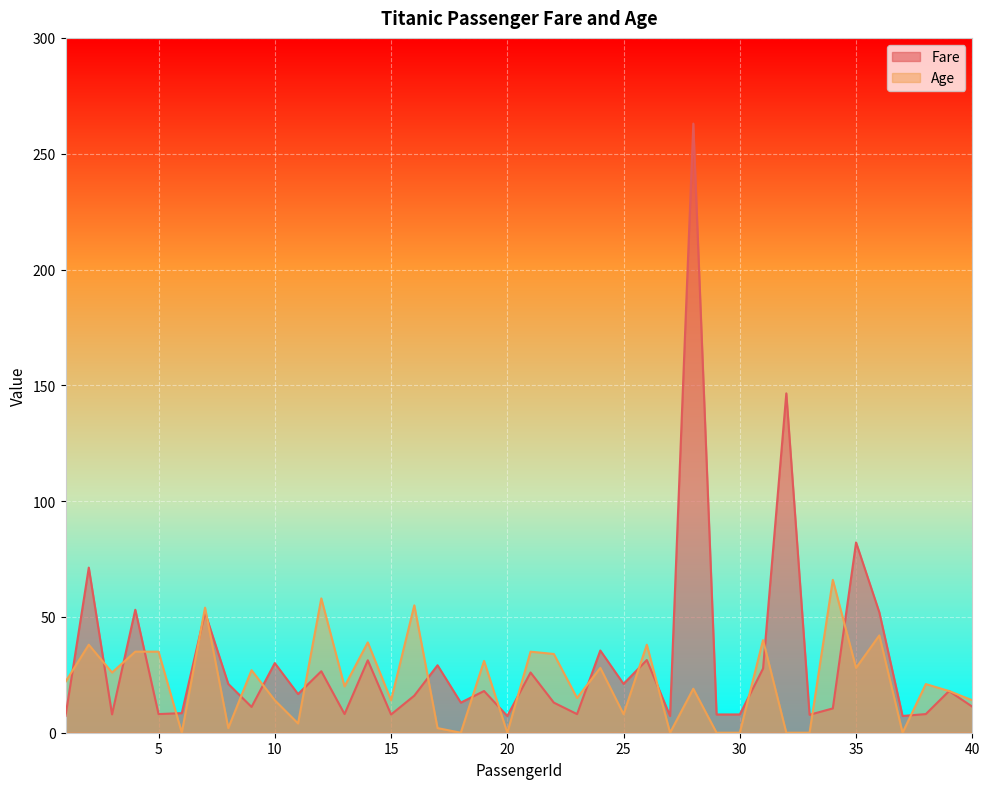

How many times do Fare and Age cross each other?

22